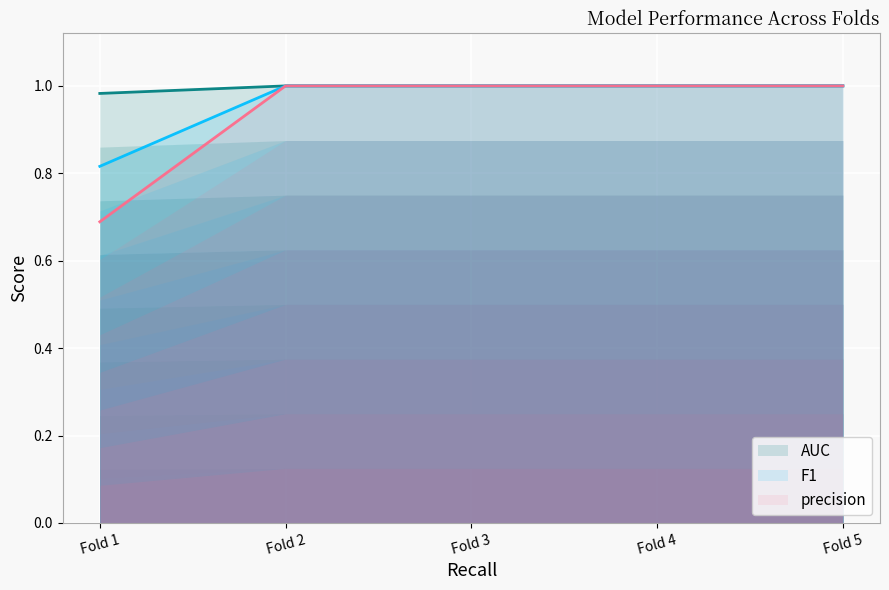

In AUC, how many points are lower than both neighbors (excluding endpoints)?

1